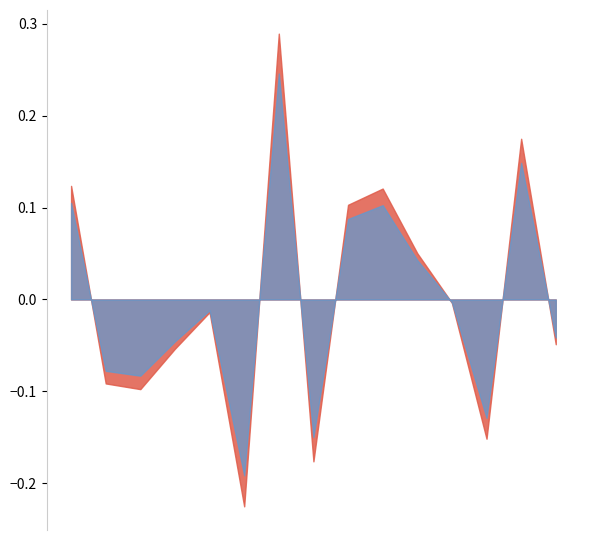

Does the chart have visible grid lines?

No